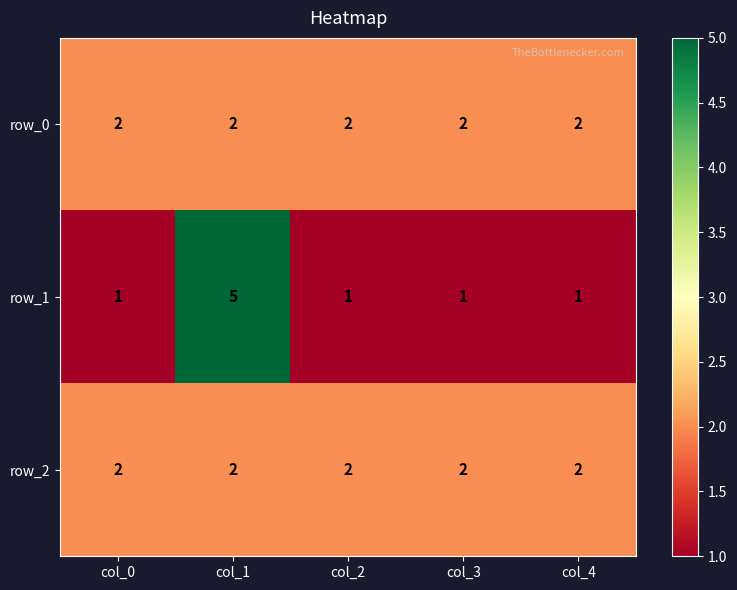

What is the sum of the row_2 values at col_3 and col_4?

4